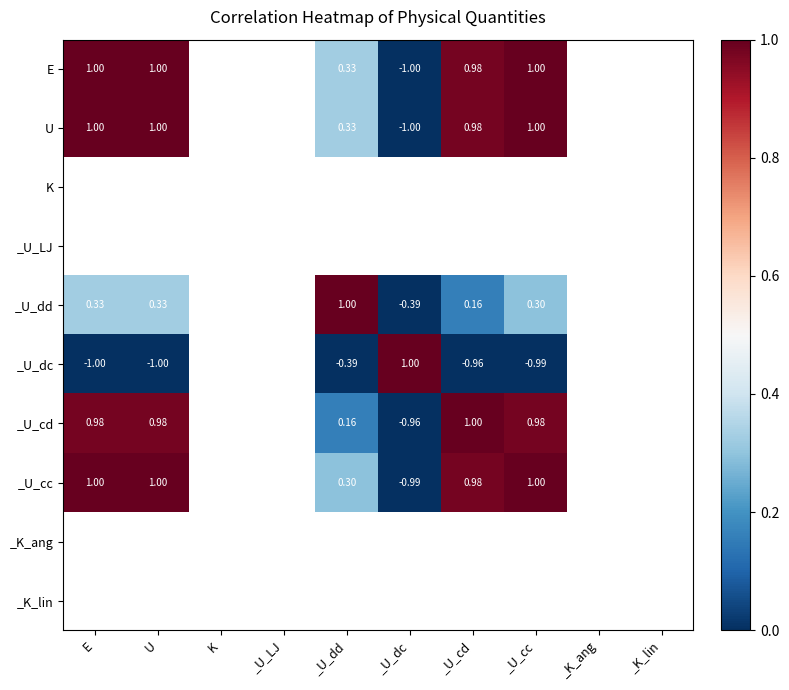

Which series changed the most between U and _U_cd?

_U_dd